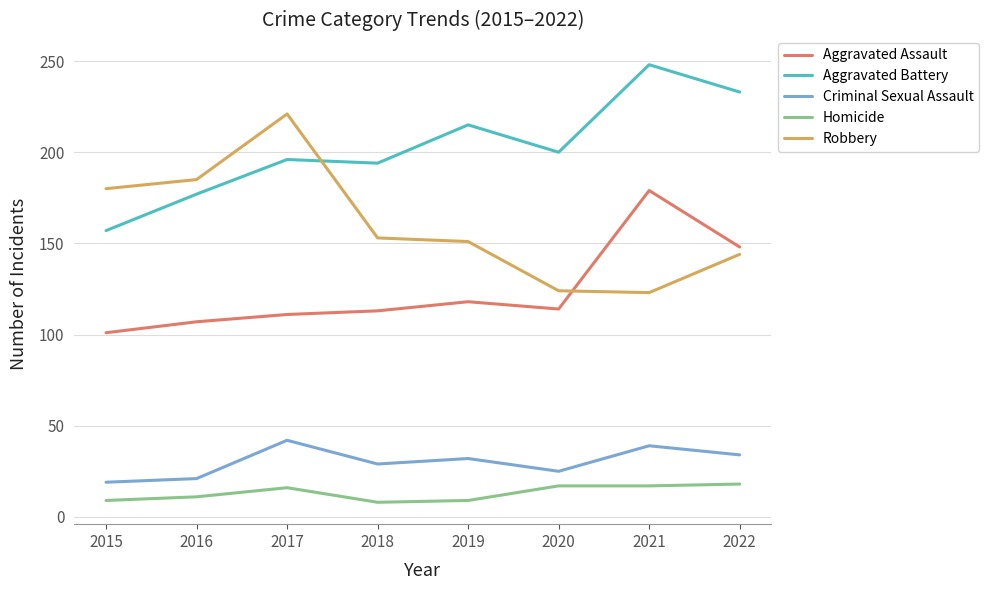

Rank the series at 2015 from lowest to highest value.

Homicide, Criminal Sexual Assault, Aggravated Assault, Aggravated Battery, Robbery